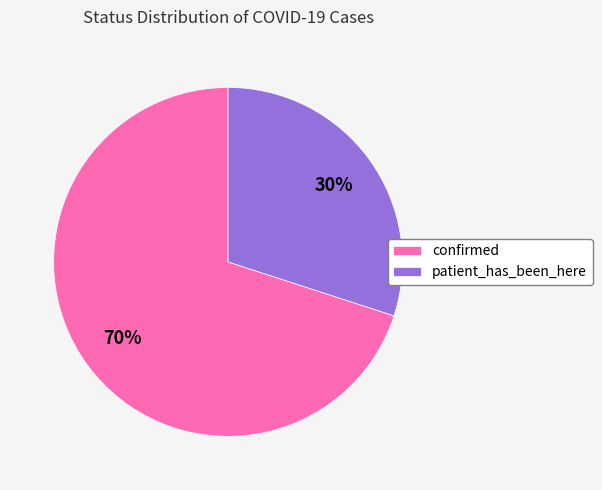

How many slices are in this pie chart?

2